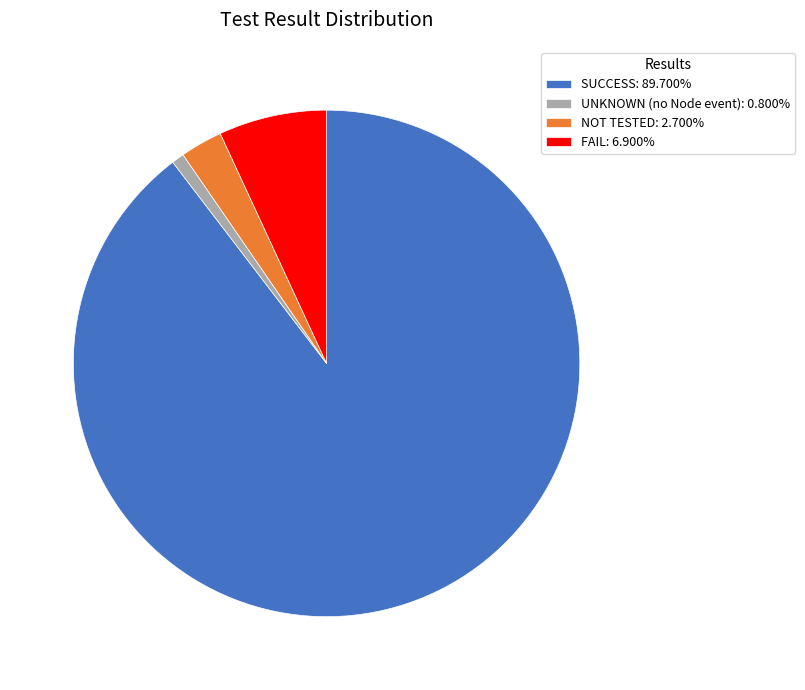

Count the number of slices in the pie.

4